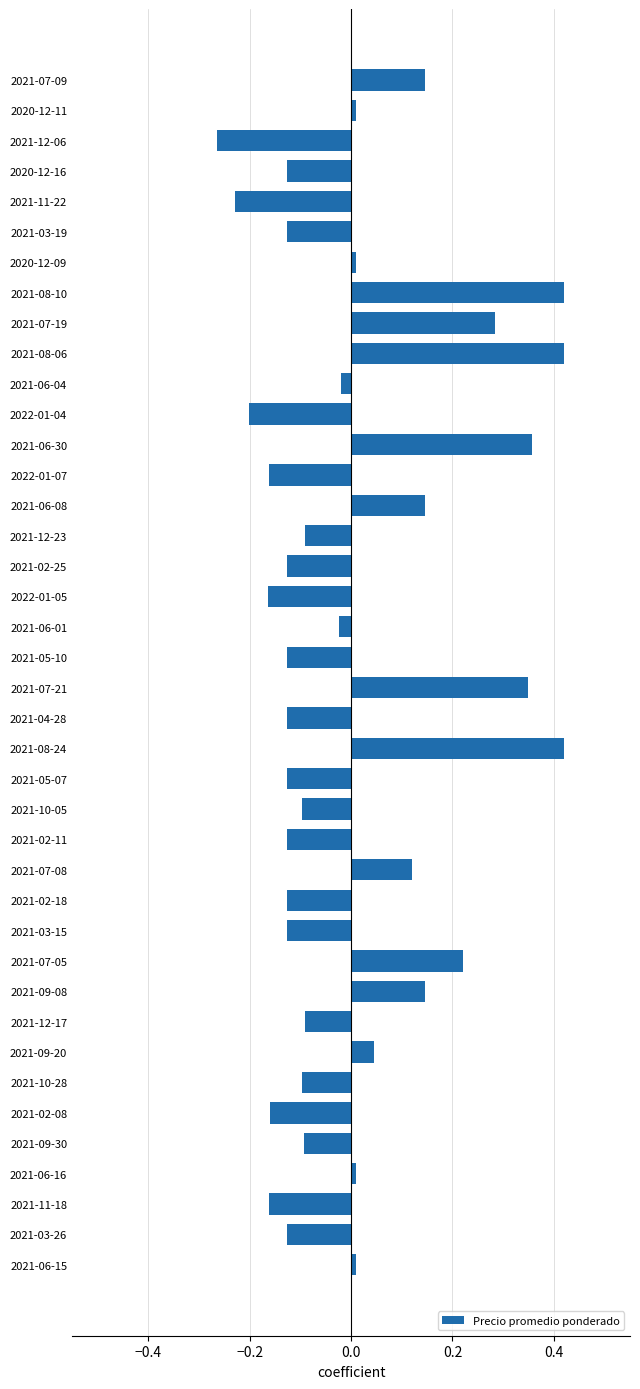

Which label corresponds to the smallest value in the chart?

2021-12-06